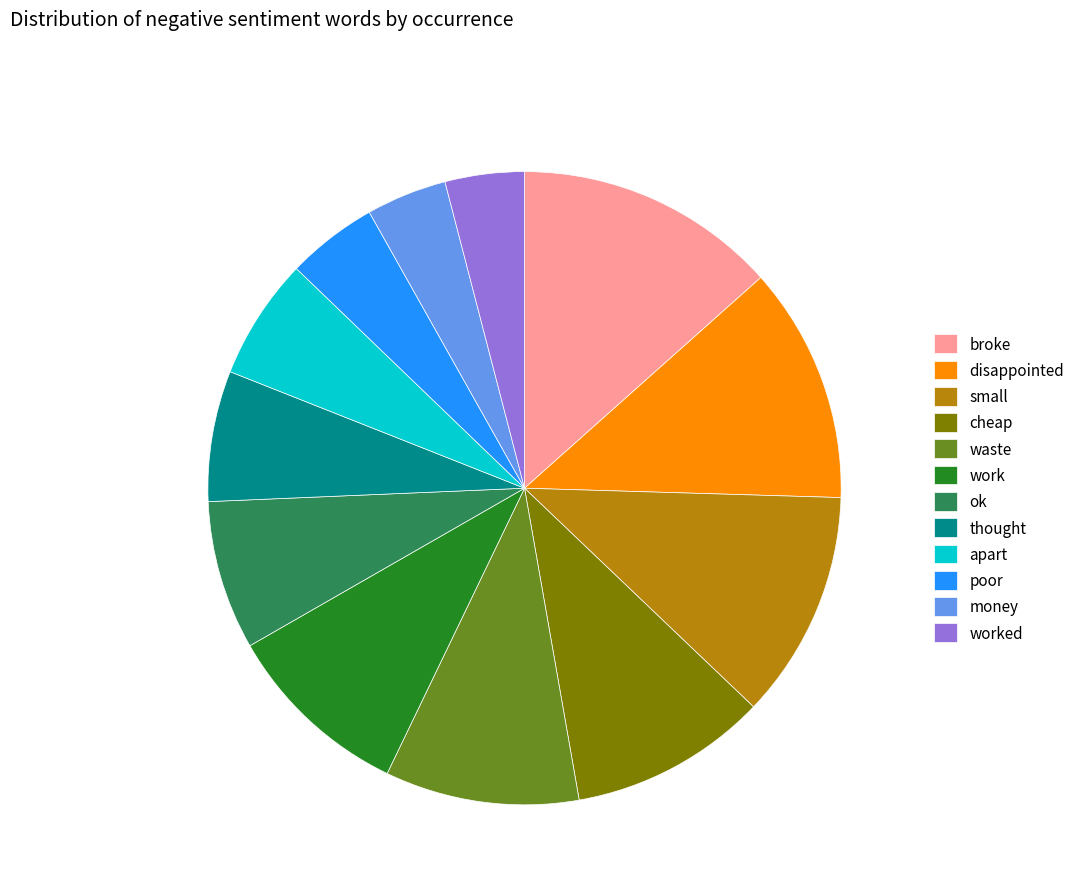

Is the sum of apart and poor greater than half?

No